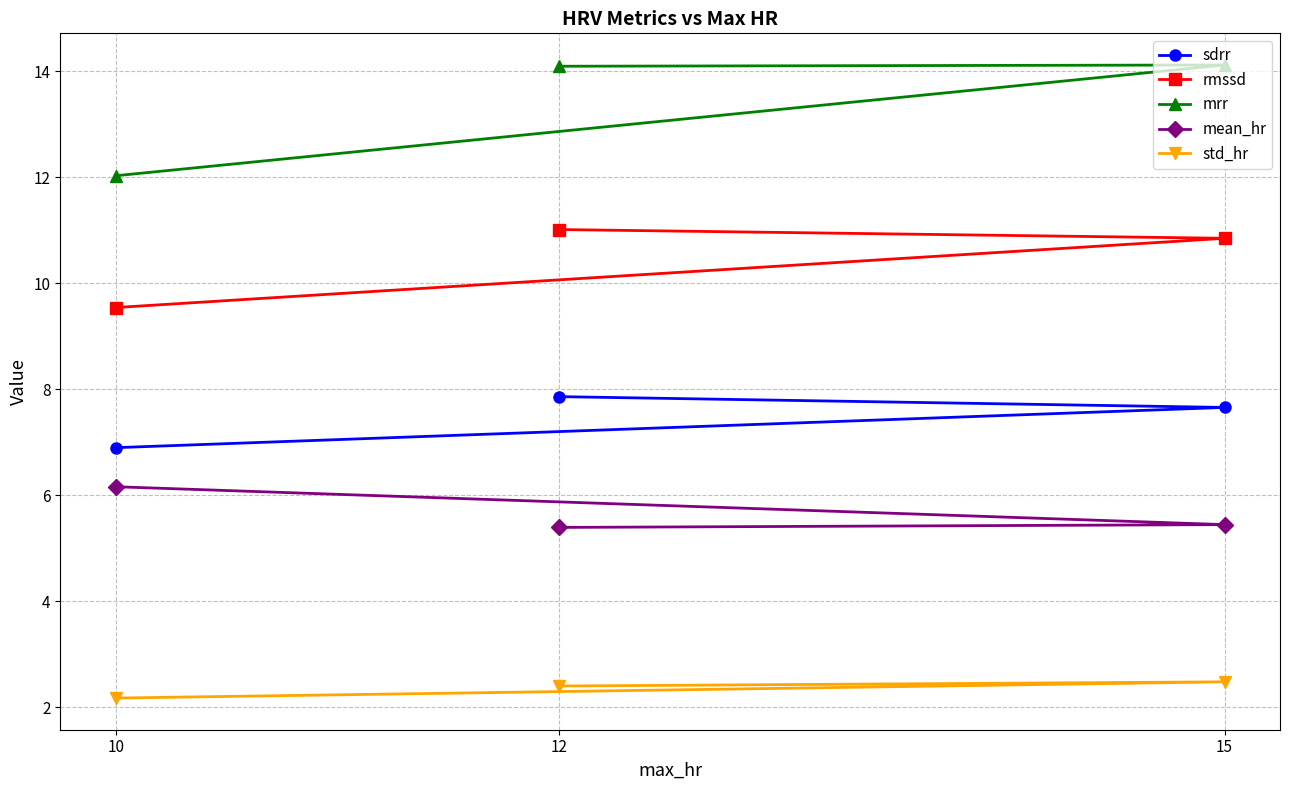

What is the highest value of the mean_hr series?

6.2